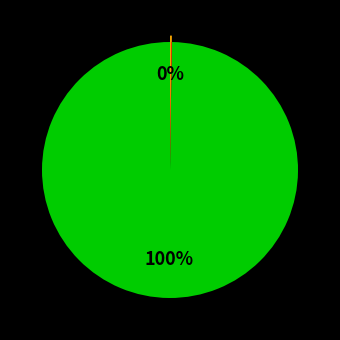

Is there a majority slice in this chart?

Yes